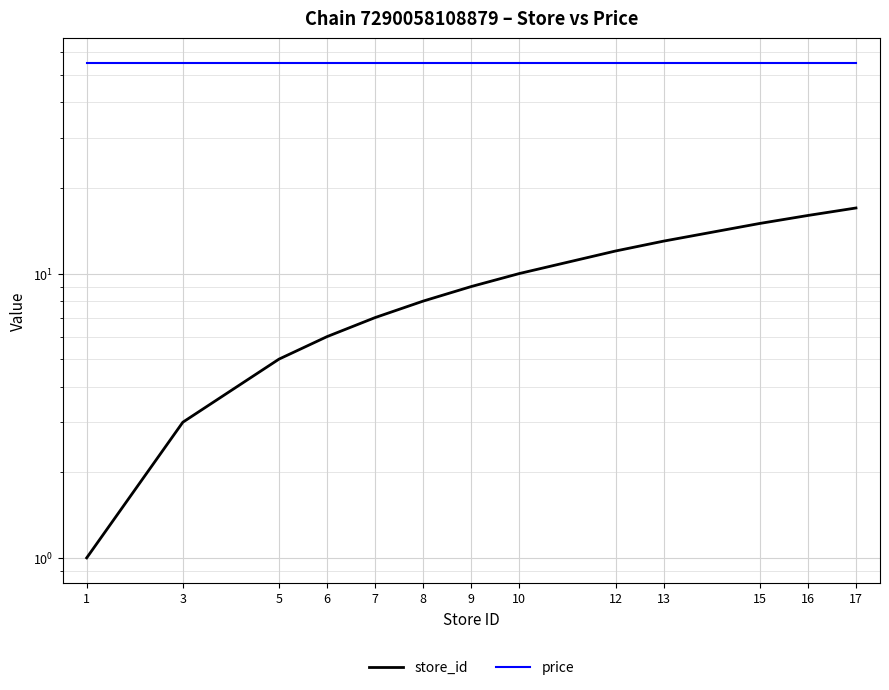

What is the sum of all price values?

715